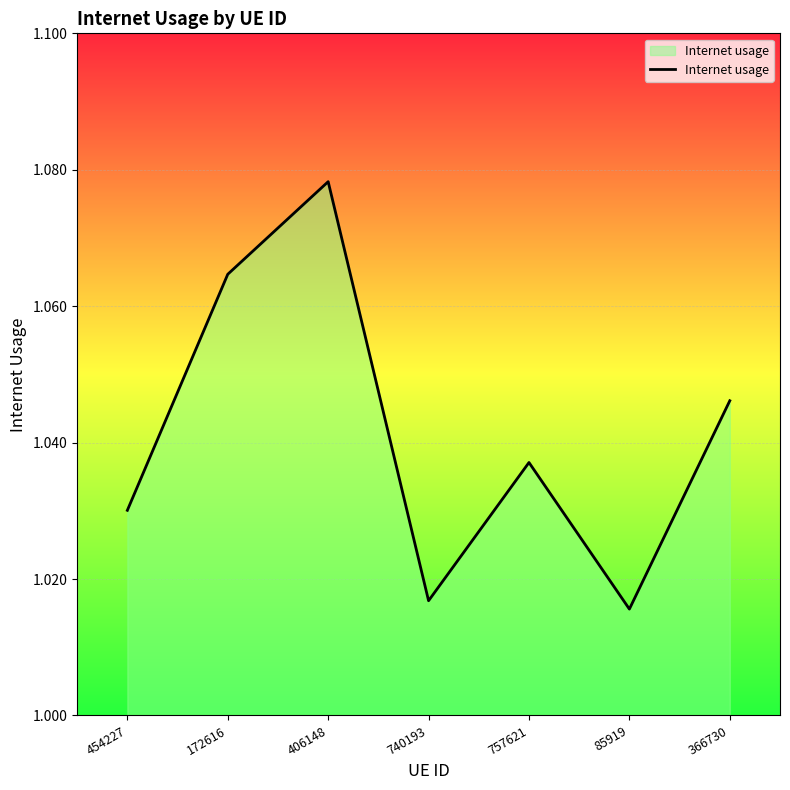

At which category does the chart reach its minimum across all series?

85919